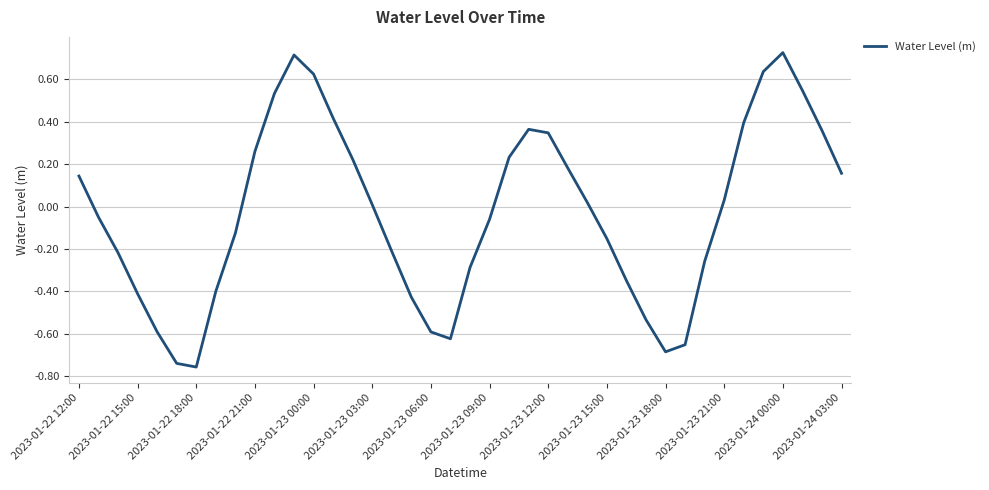

How many lines are shown in the chart?

1